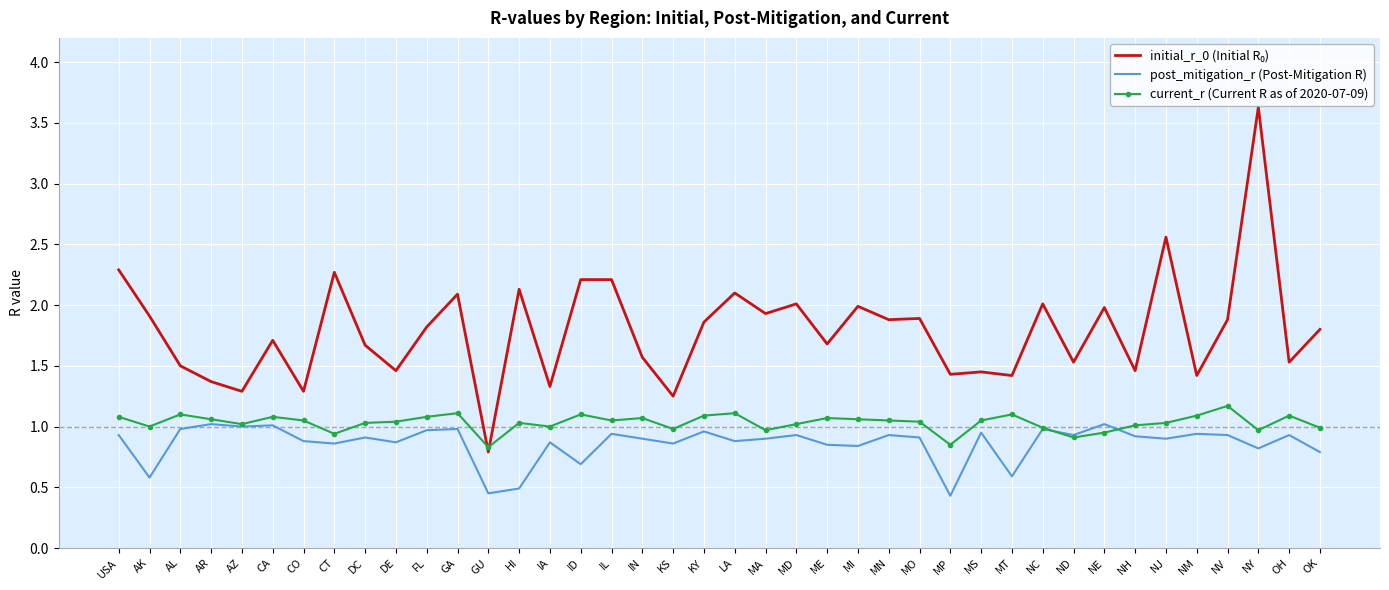

What position from the right is NE?

8